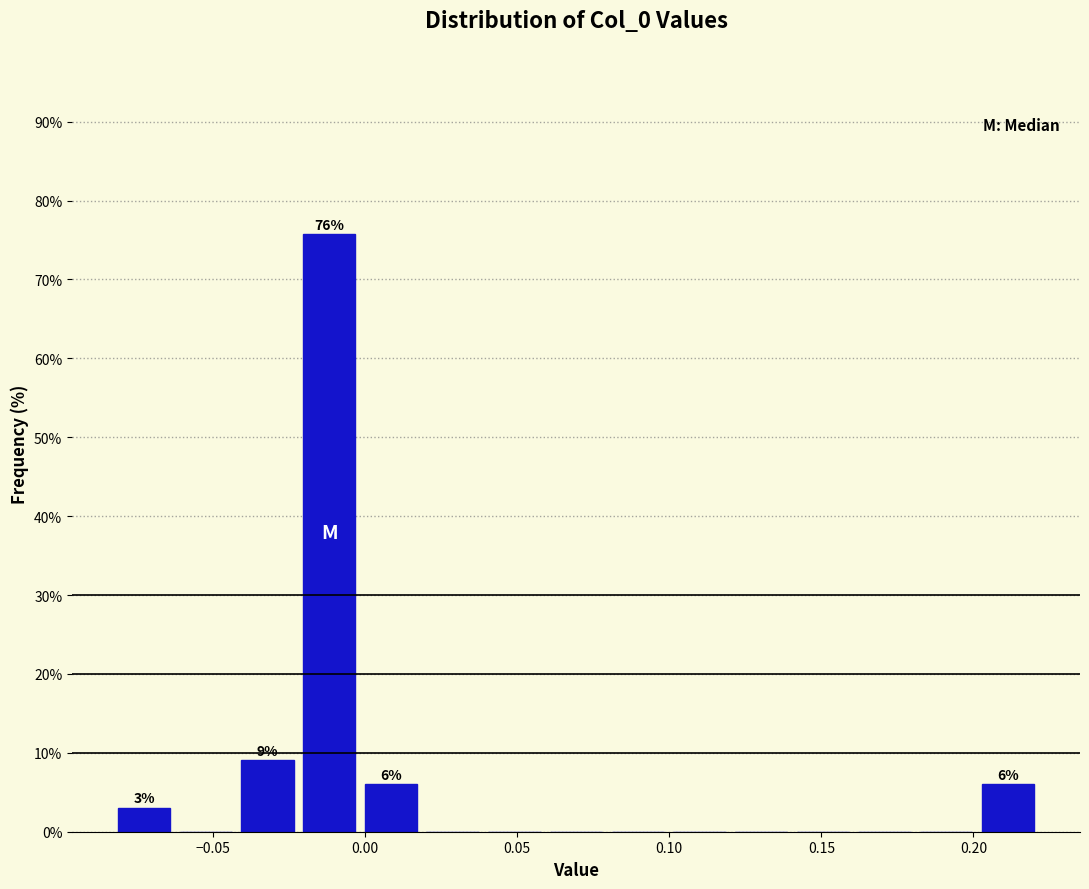

Over which range of the x-axis is the bar tallest?

-0.020 to 0.000